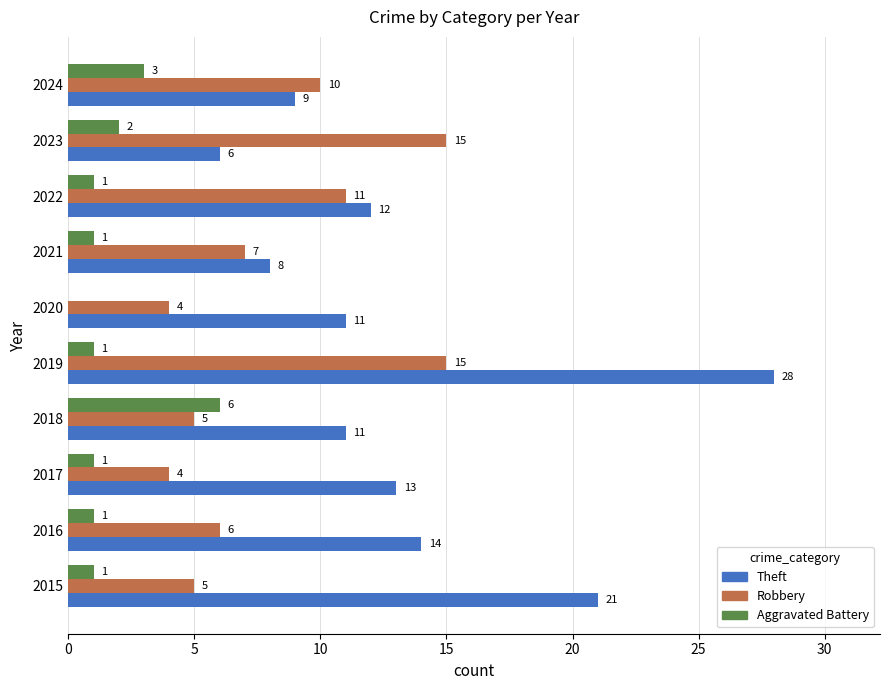

What is the sum of all Theft values?

133